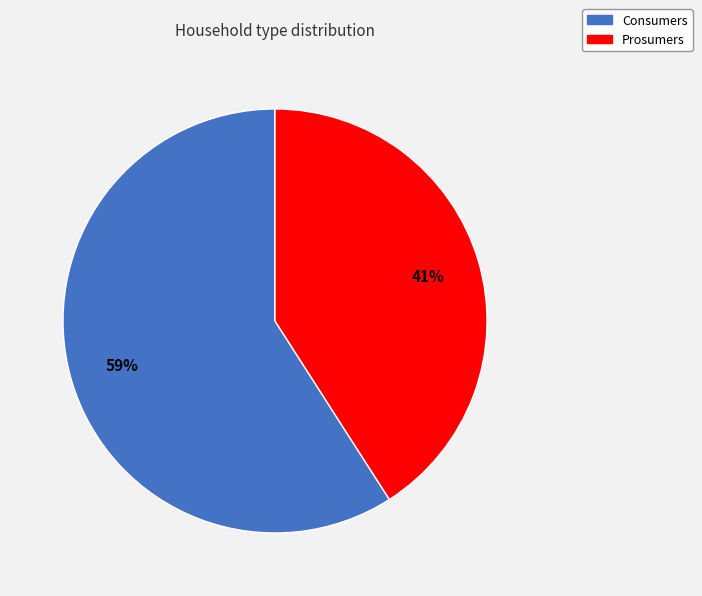

Which category has the biggest portion of the pie?

Consumers